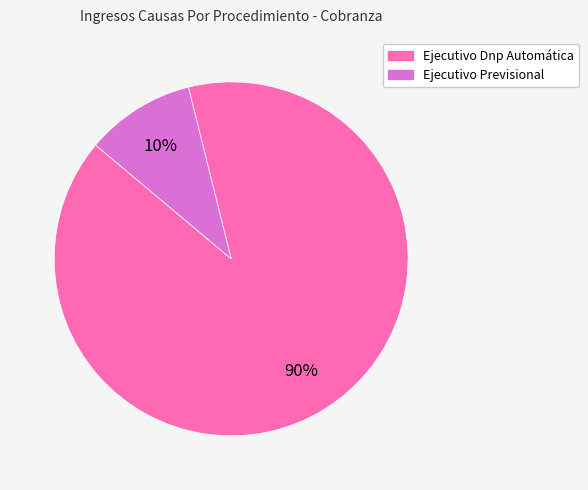

What is the smallest slice in the pie chart?

Ejecutivo Previsional